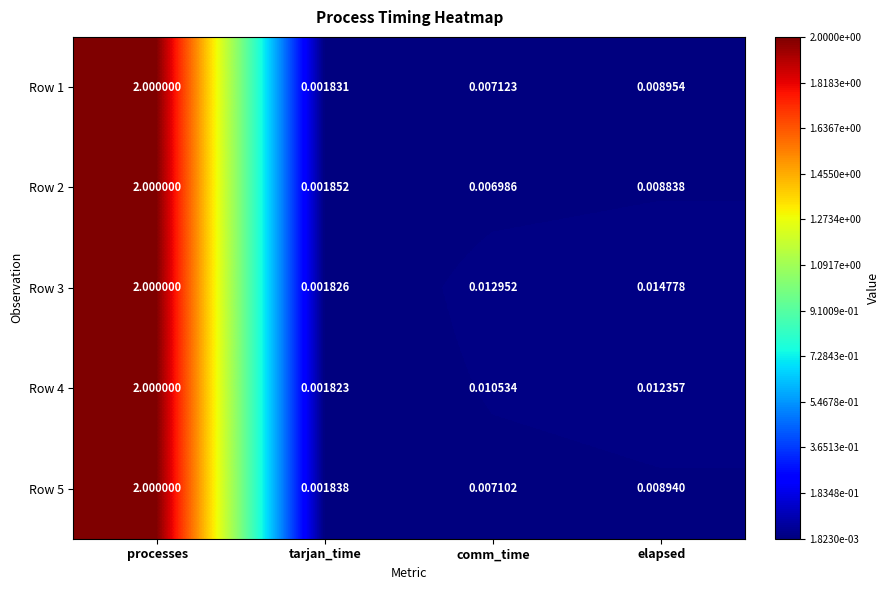

At which category does the chart reach its peak across all series?

processes